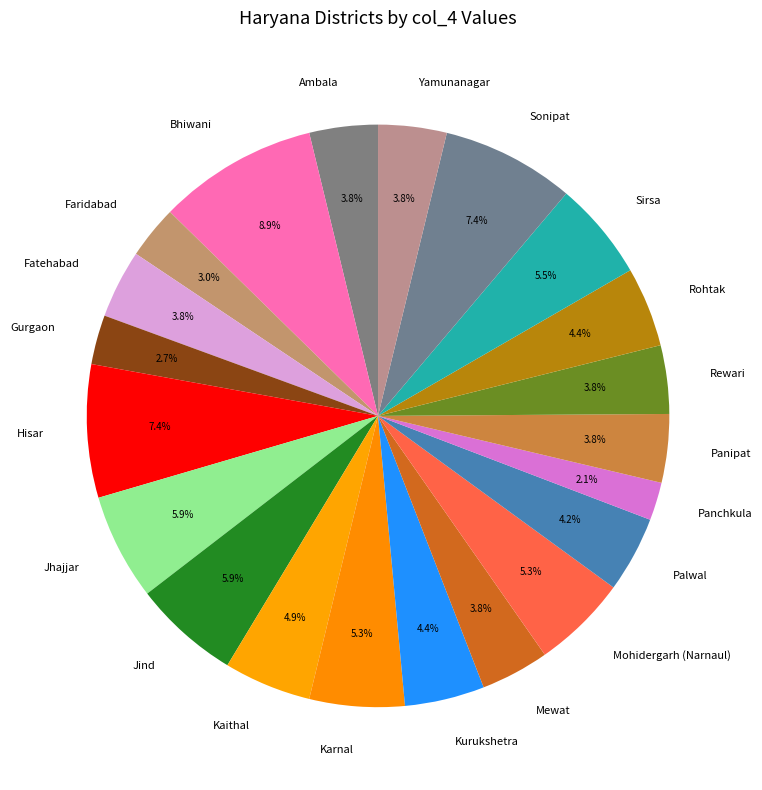

Is Panipat the majority of the pie?

No